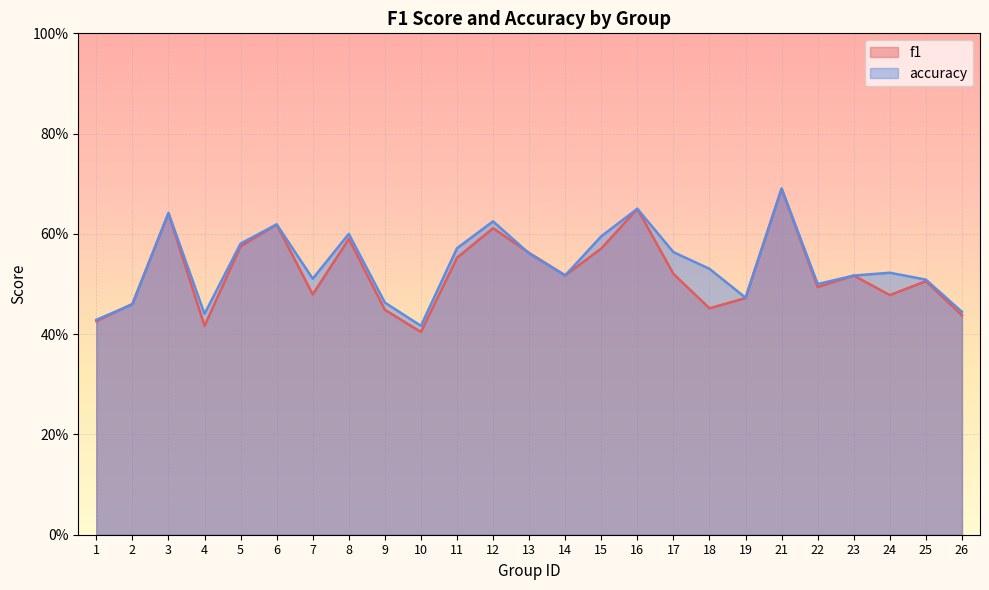

Where is the first local minimum for accuracy?

4